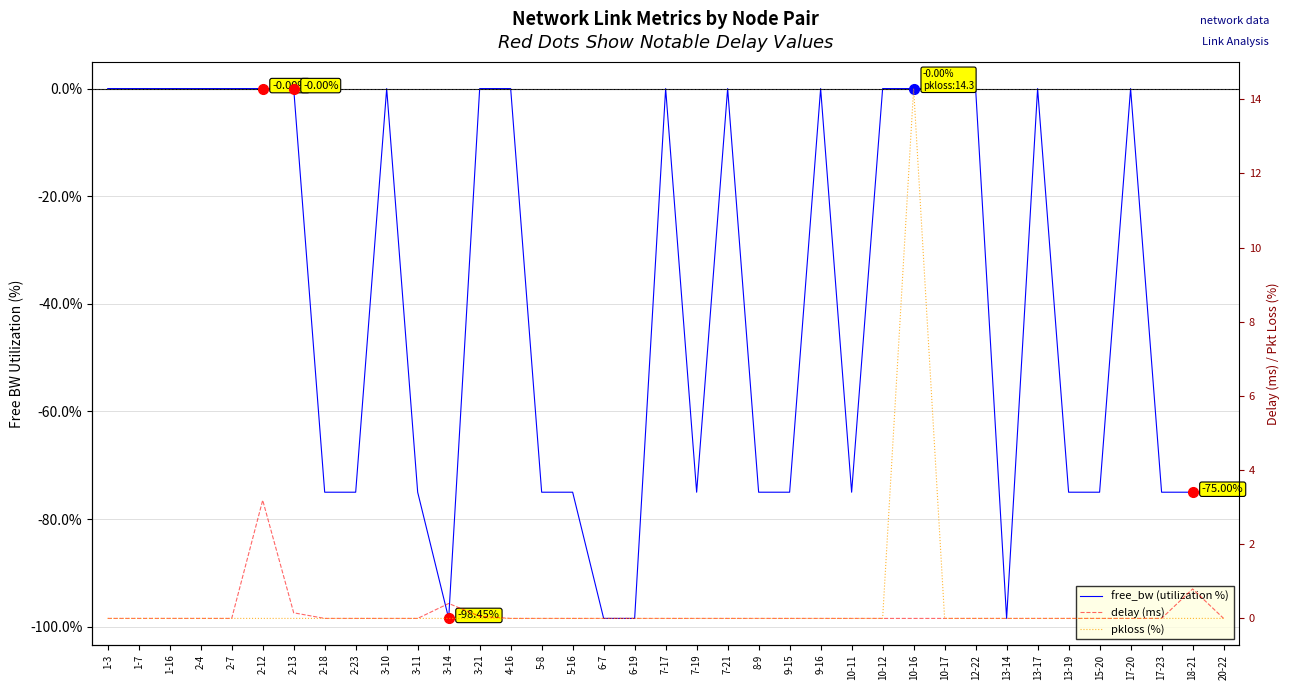

True or false: delay (ms) and free_bw (utilization %) cross at least once.

False